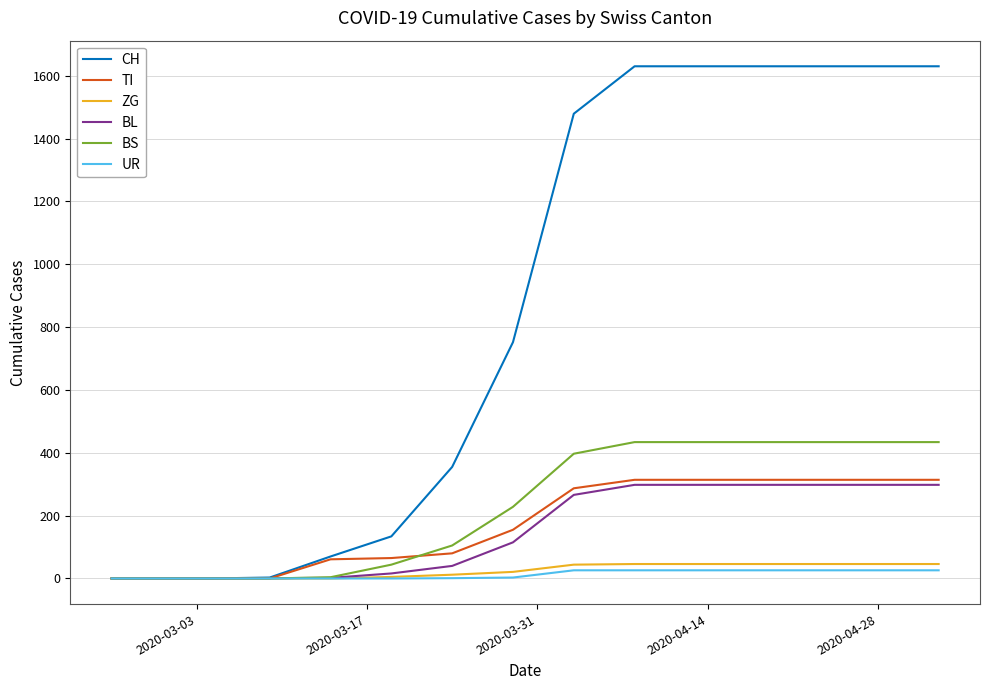

Which series has the widest spread of values?

CH